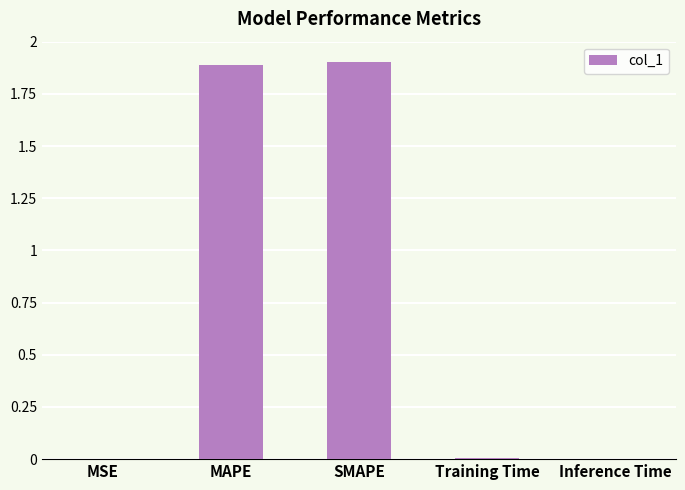

Which has a higher value, MSE or SMAPE?

SMAPE